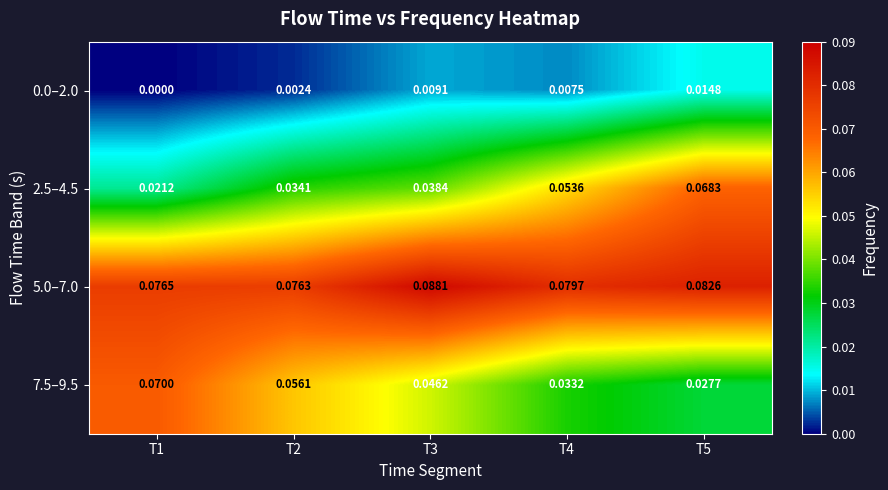

Is the value of 5.0–7.0 at T4 greater than the value of 2.5–4.5 at T1?

Yes